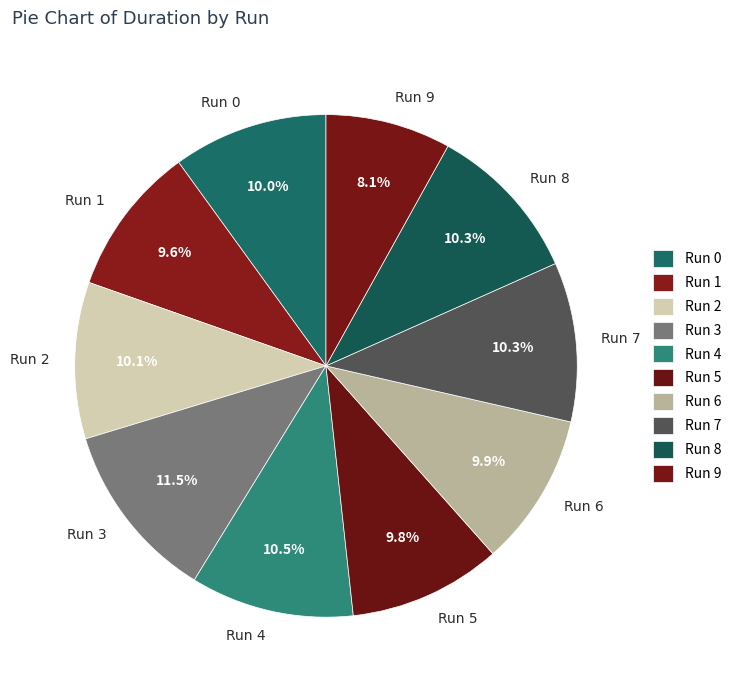

To the nearest percent, what is the difference between the largest and smallest slice percentages?

3%